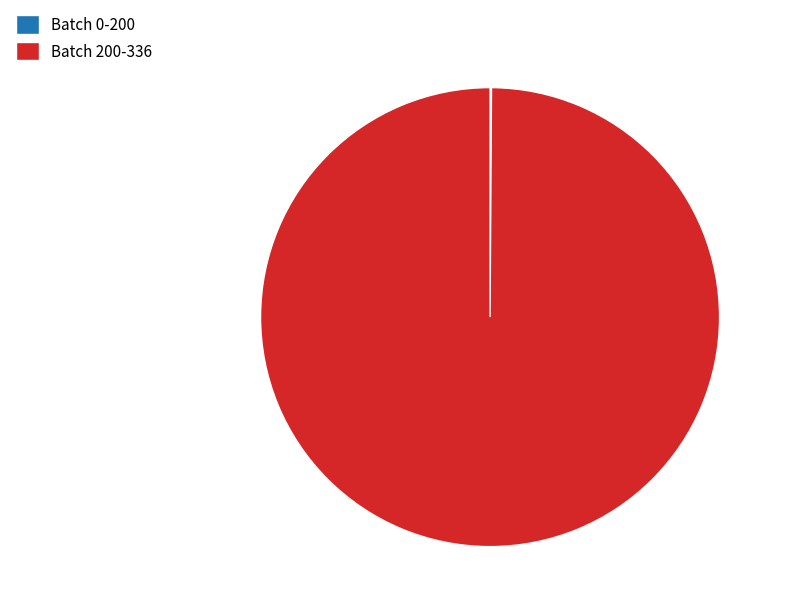

Is it true that Batch 200-336 is 100% of the pie?

True